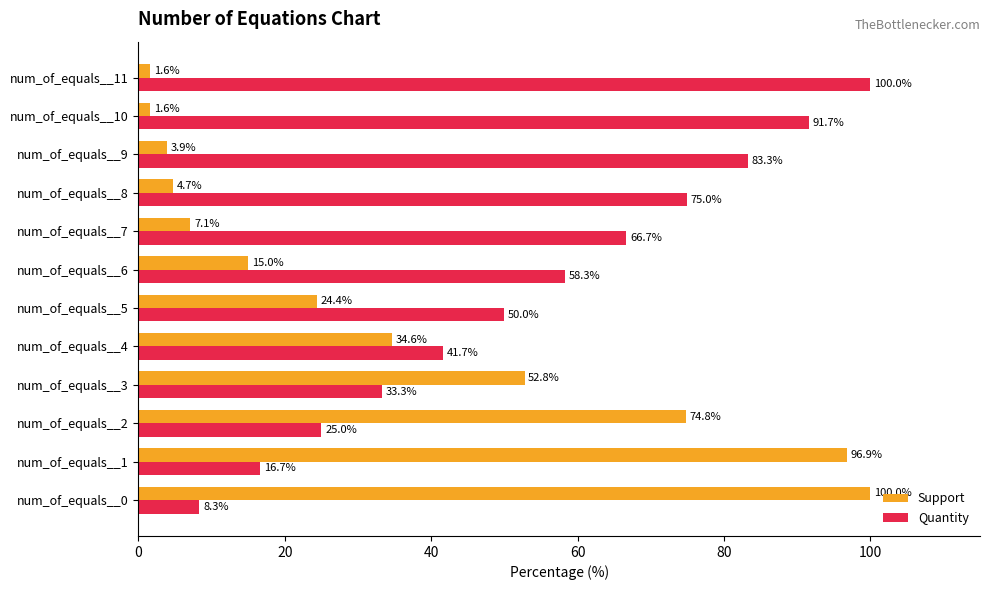

Which series has the largest total across all categories?

Quantity